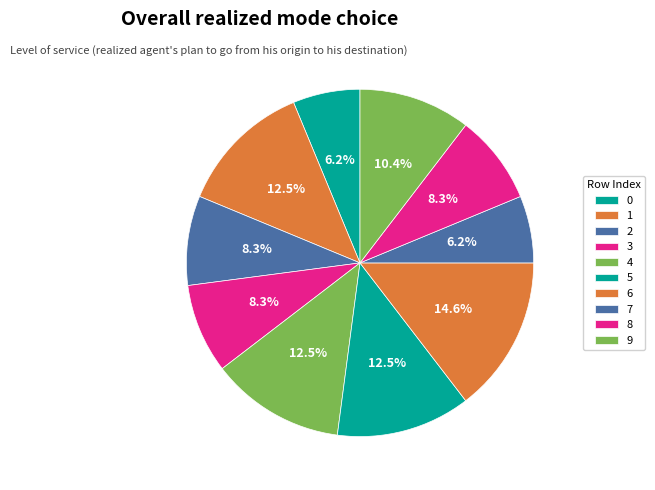

Rank the categories by value from lowest to highest.

0, 7, 2, 3, 8, 9, 1, 4, 5, 6